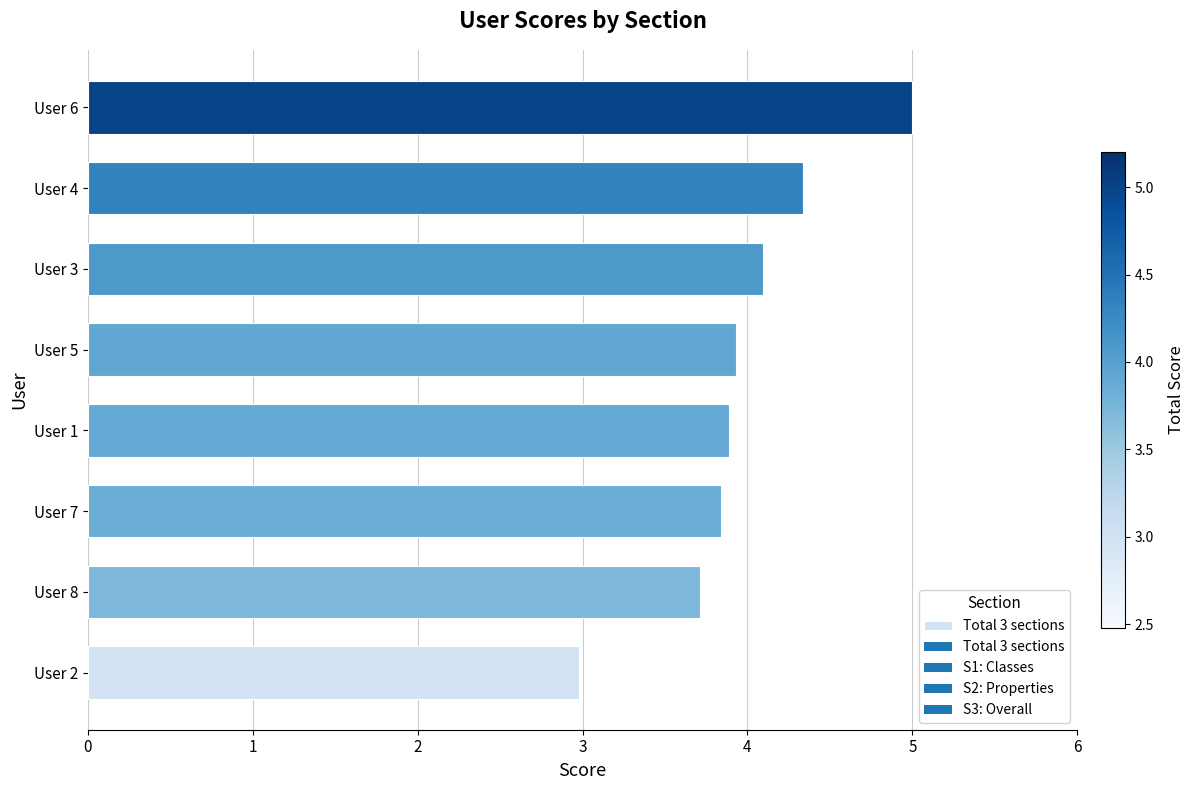

The chart shows a value of 1.0 at User 5. True or false?

False